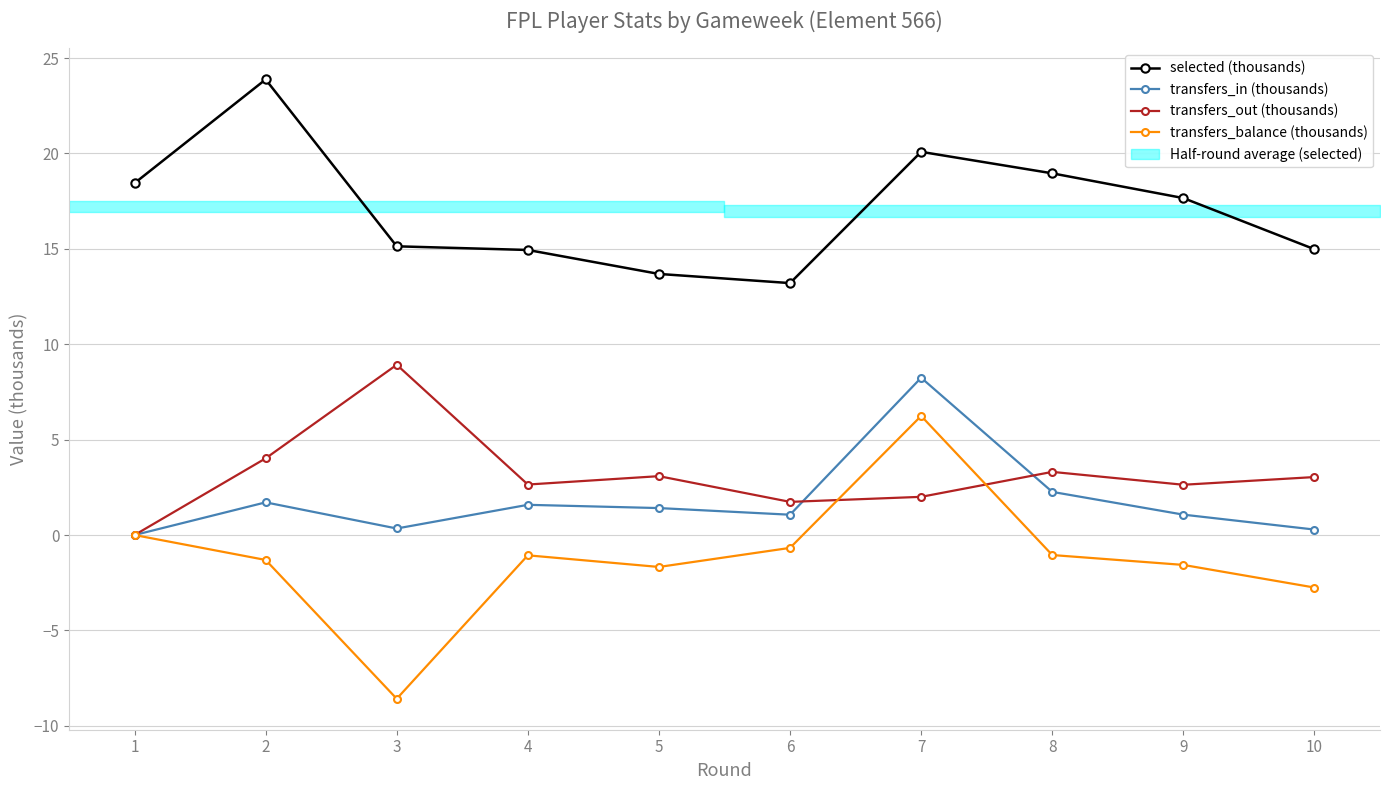

True or false: transfers_balance (thousands) and transfers_in (thousands) intersect in this chart.

False